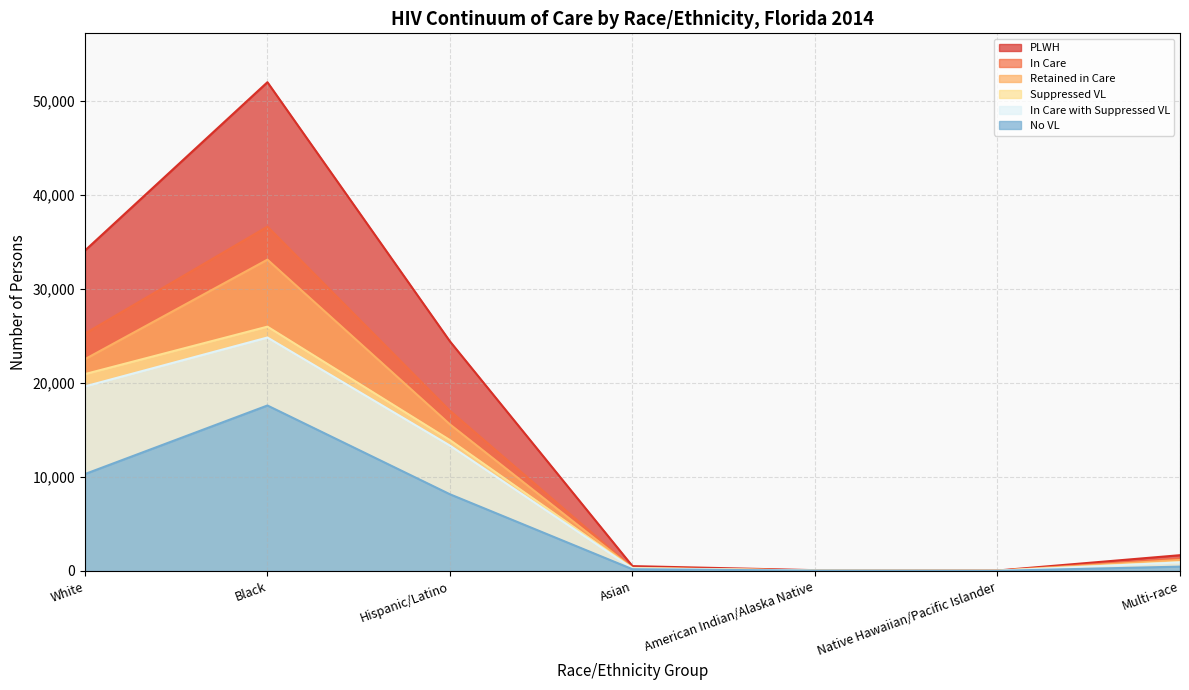

At Asian, list the series in order from largest to smallest.

PLWH, In Care, Retained in Care, Suppressed VL, In Care with Suppressed VL, No VL